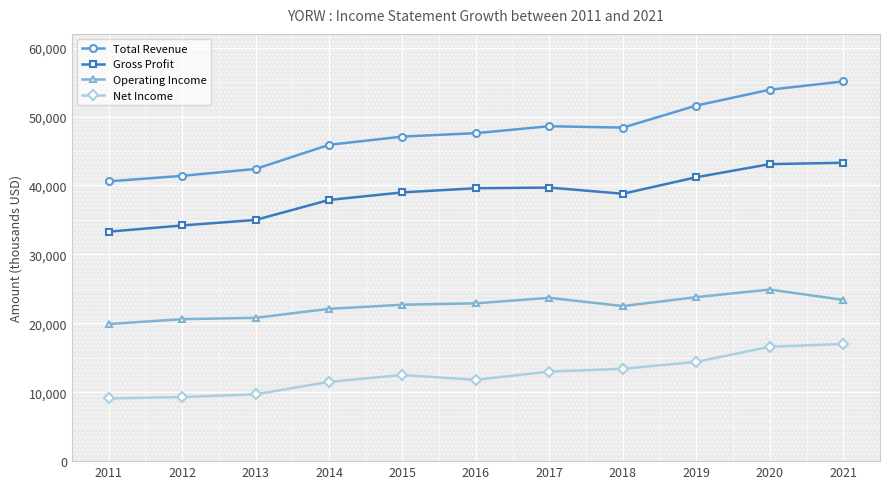

Is the value of Total Revenue at 2015 greater than the value of Net Income at 2017?

Yes